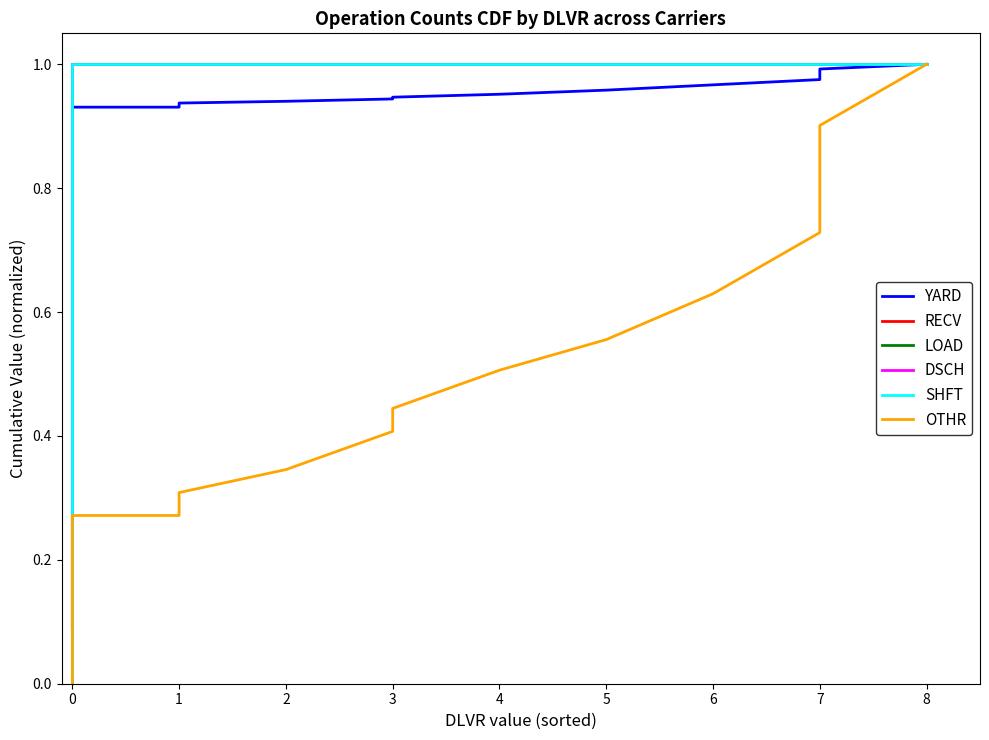

True or false: LOAD has more than 0 points higher than both neighbors.

False